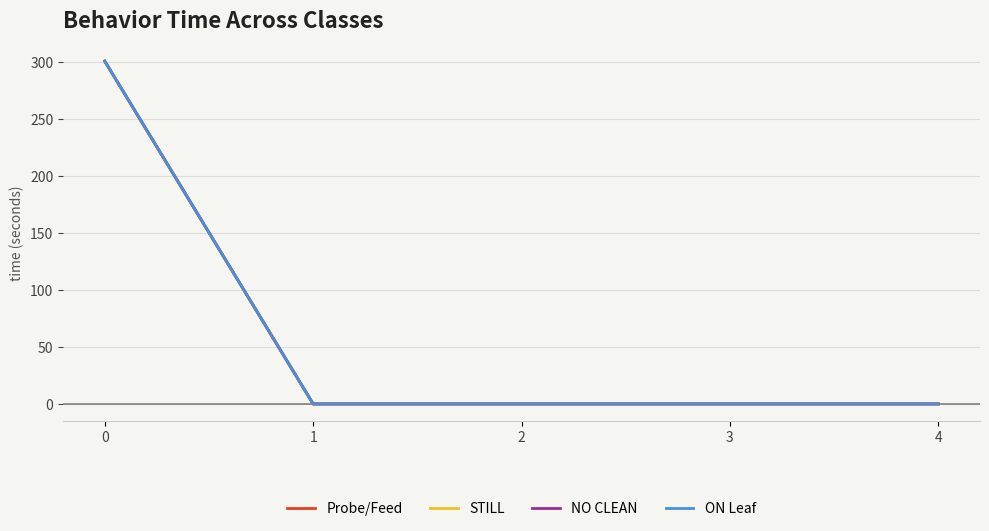

True or false: STILL and ON Leaf intersect in this chart.

False